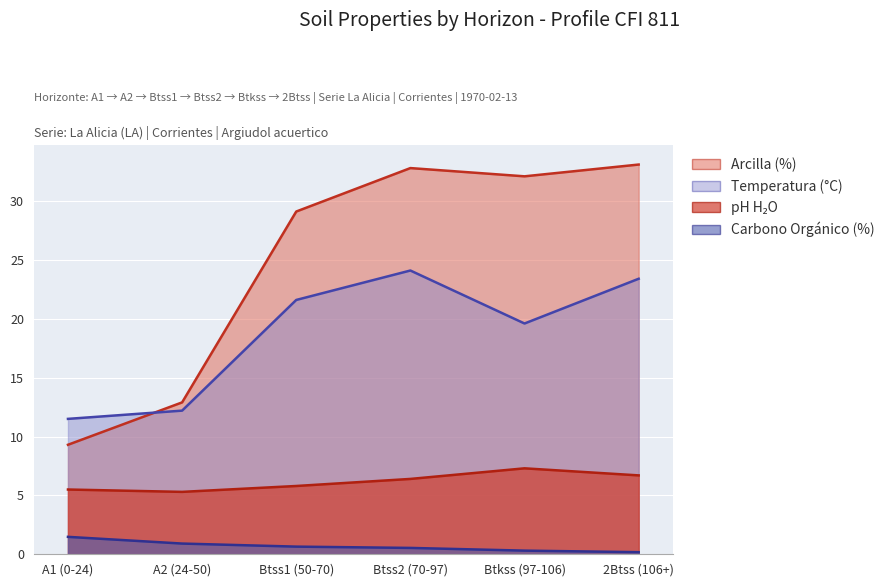

Reading left to right, extract all data points from this chart.

analitico_t: 11.5	12.2	21.6	24.1	19.6	23.4
analitico_ph_h2o: 5.5	5.3	5.8	6.4	7.3	6.7
analitico_arcilla: 9.3	12.9	29.1	32.8	32.1	33.1
analitico_carbono_organico_c: 1.5	0.9	0.7	0.5	0.3	0.2